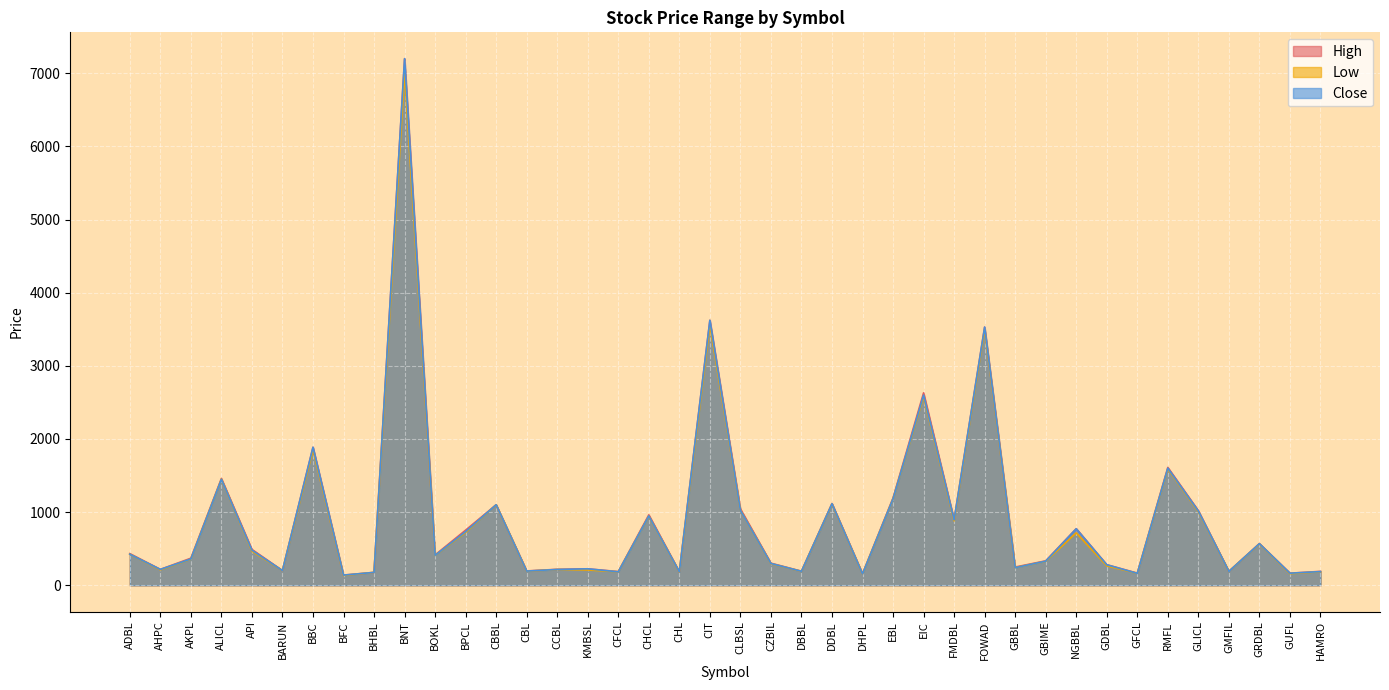

How many values in the Close series are below 409?

20